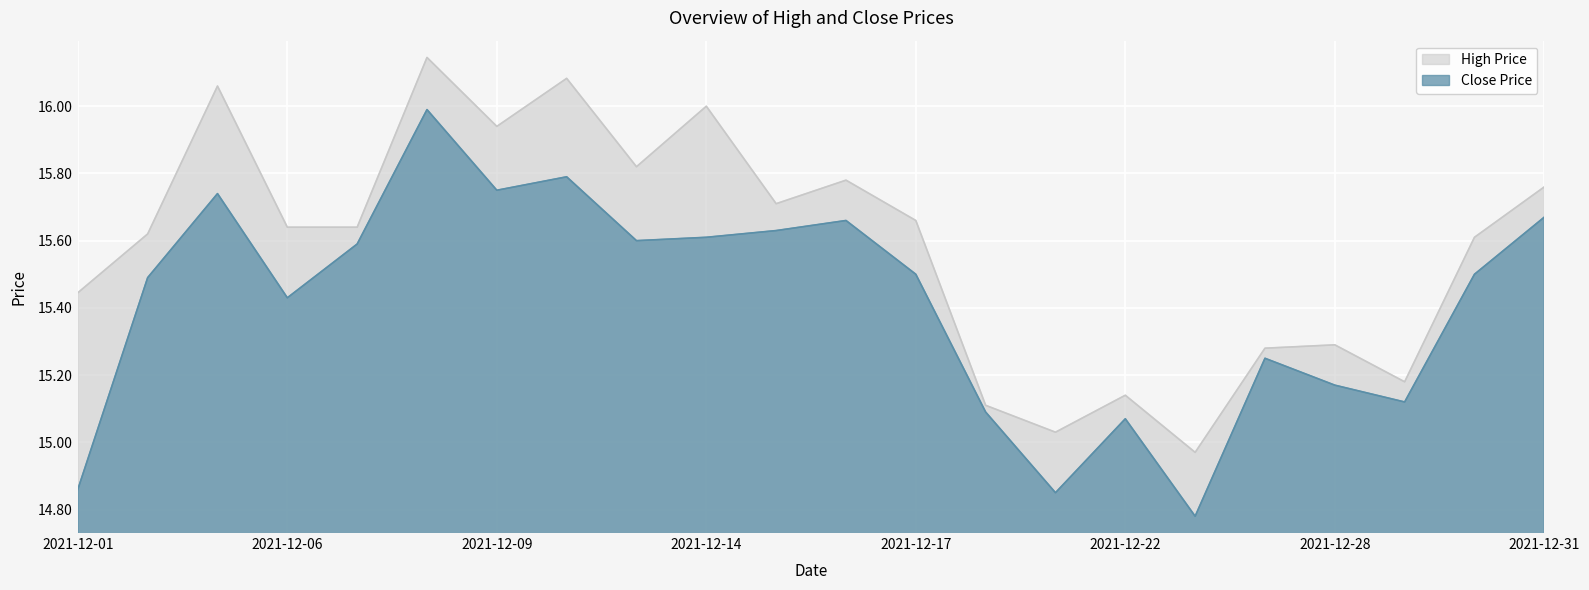

At which label is Close closest to 15?

2021-12-22